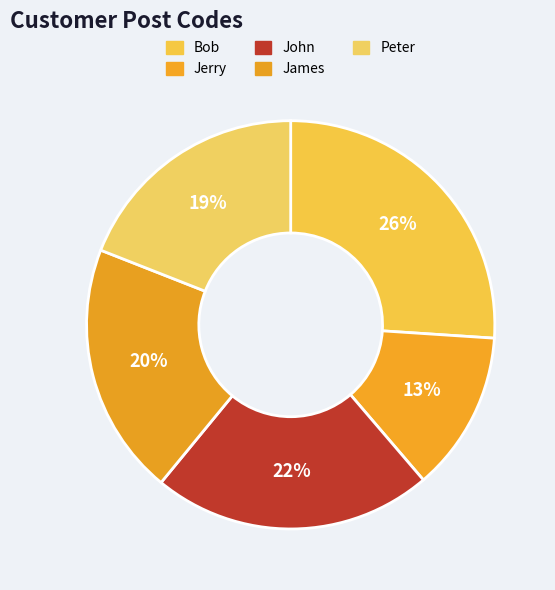

The Bob slice represents 26% of the pie. True or false?

True